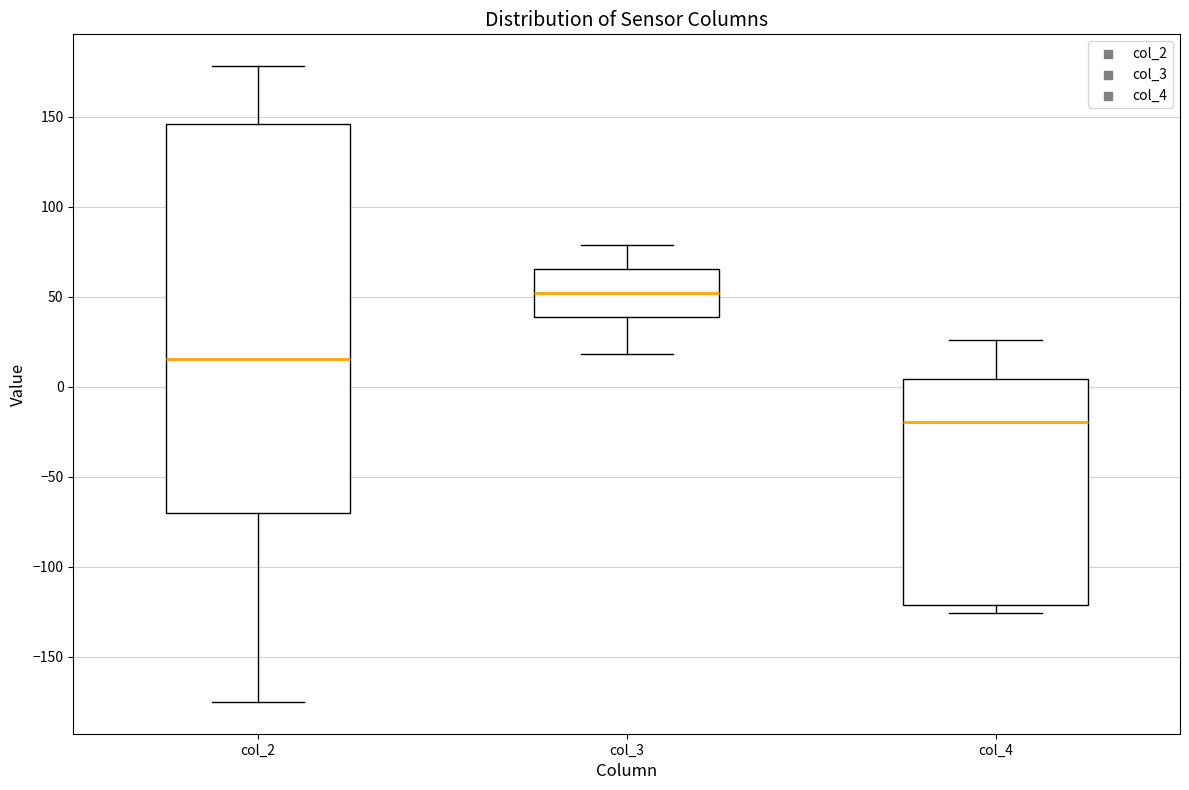

Where does the upper whisker of the box for col_4 end on the y-axis? The values are not printed on the chart, so give them approximately, as read against the axis.

25